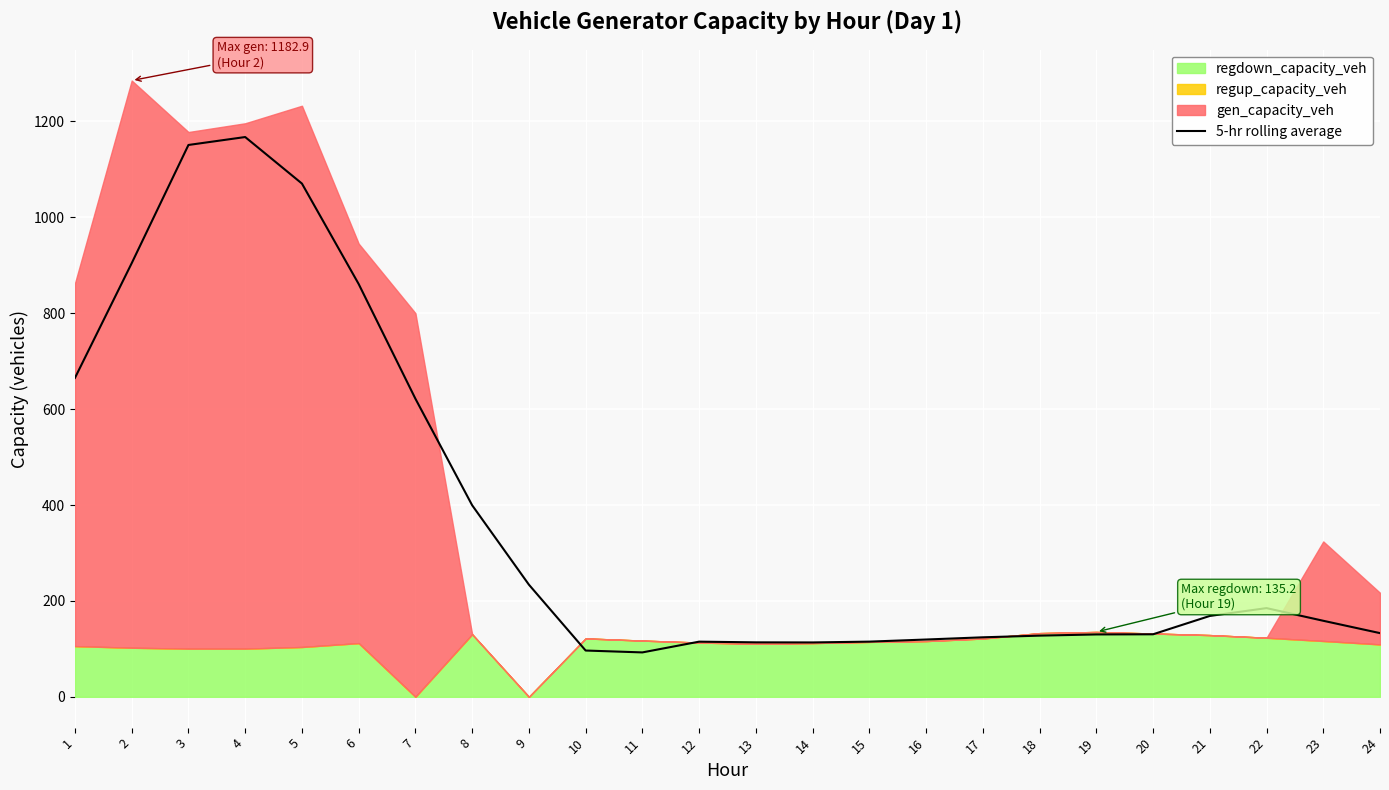

What is the maximum value for 5-hr rolling average?

1167.4